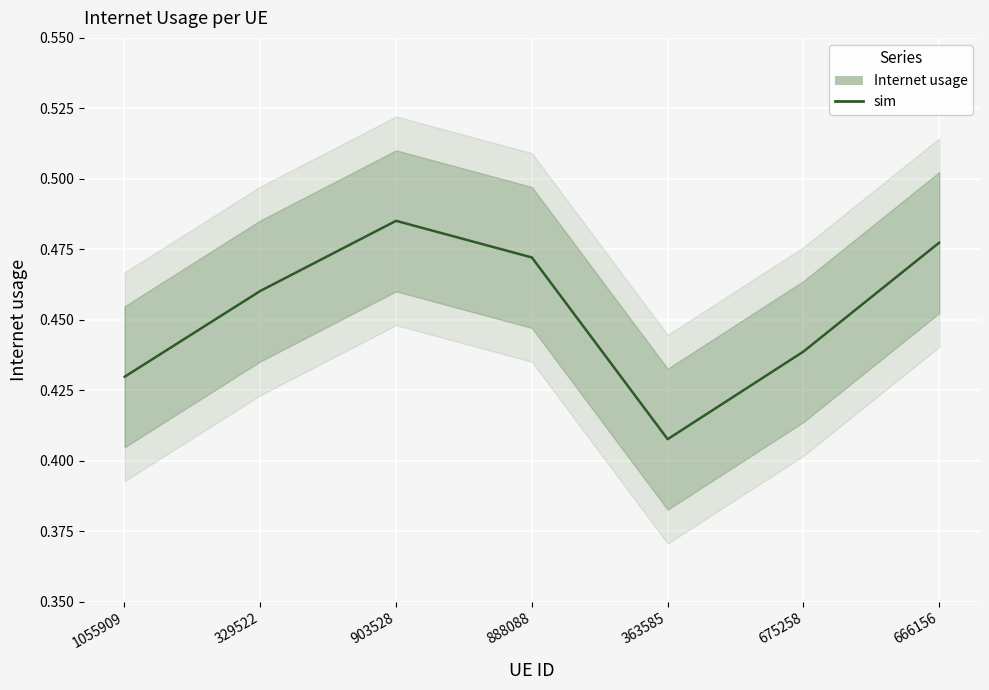

Reading left to right, what are all the values shown in this chart?

0.4	0.5	0.5	0.5	0.4	0.4	0.5